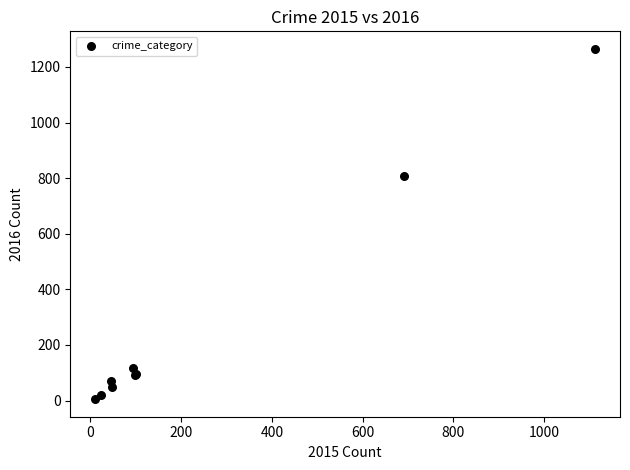

What Y value in the scatter plot is closest to 635?

809